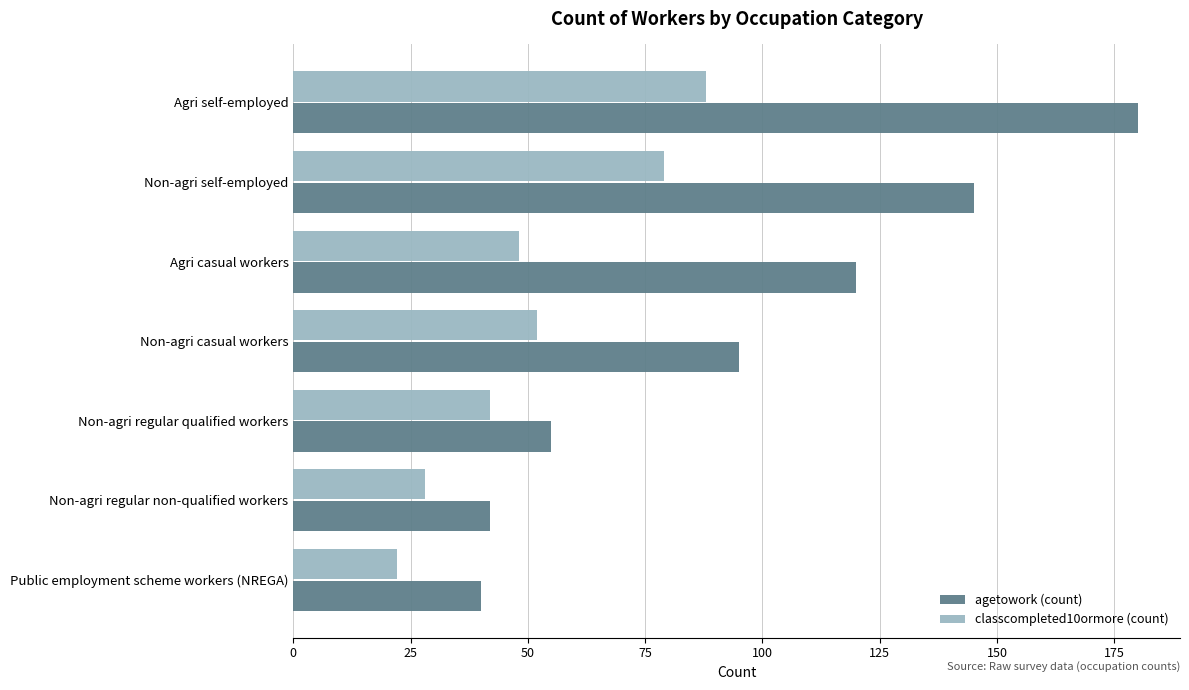

What is the spread (max minus min) of values at Non-agri regular non-qualified workers?

14